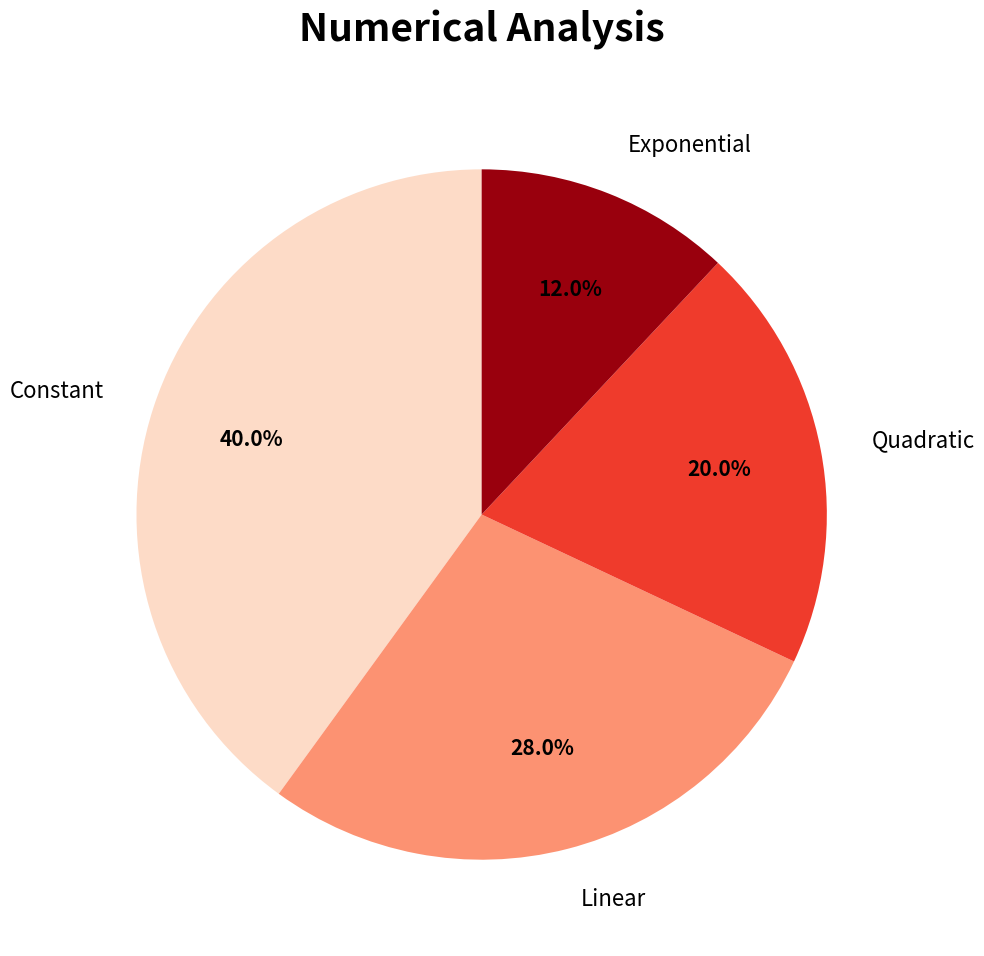

Is there a majority slice in this chart?

No